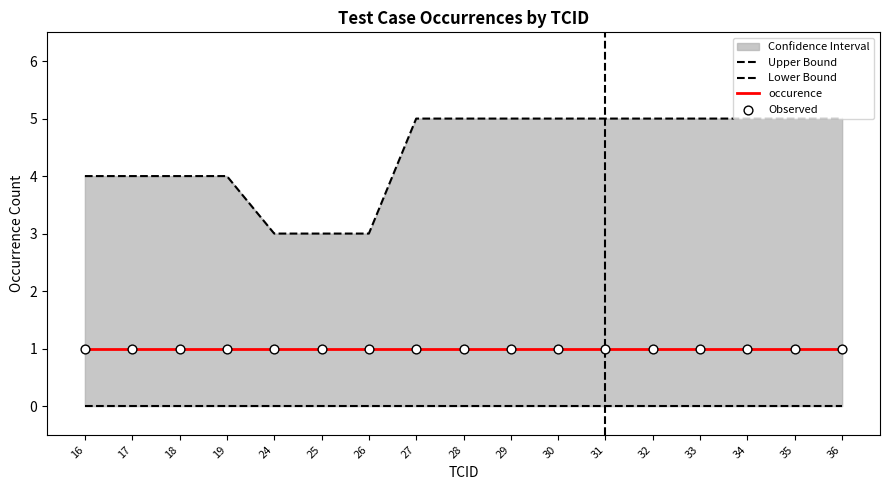

Which series has the largest Y range (max minus min)?

Upper Bound